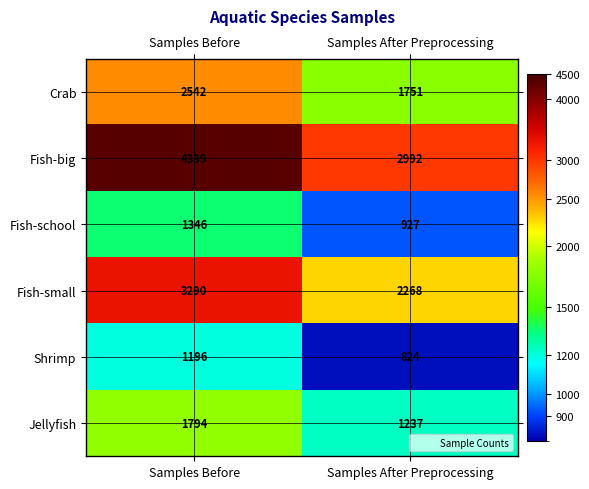

What is the difference between the Jellyfish values at Samples Before and Samples After Preprocessing?

557